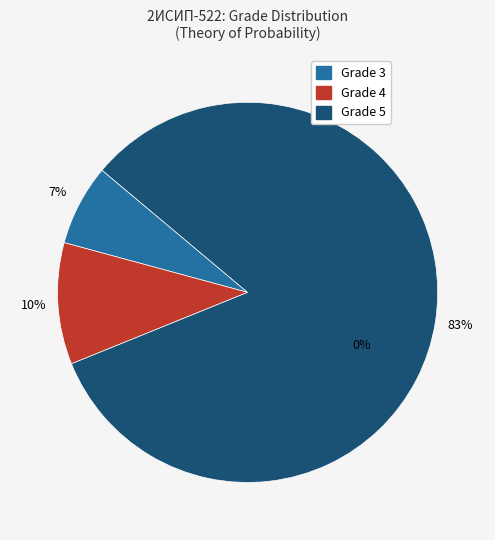

To the nearest percent, what is the average slice percentage?

33%